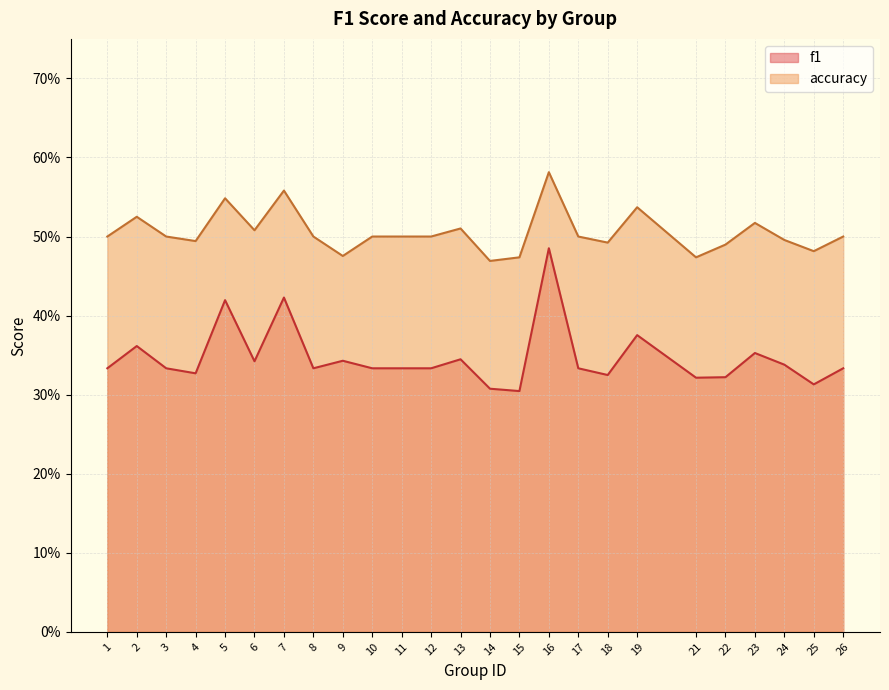

Where is f1 nearest to the value 0?

15